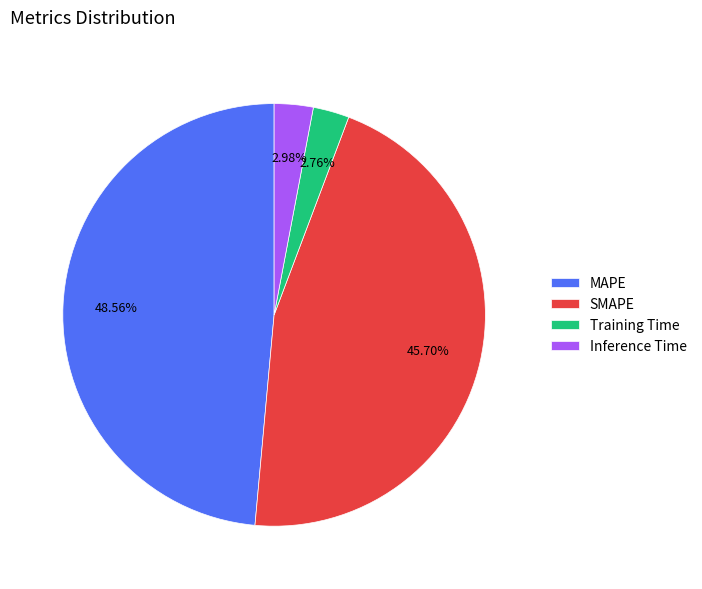

Approximately how many times larger is the value at SMAPE compared to MAPE?

0.9